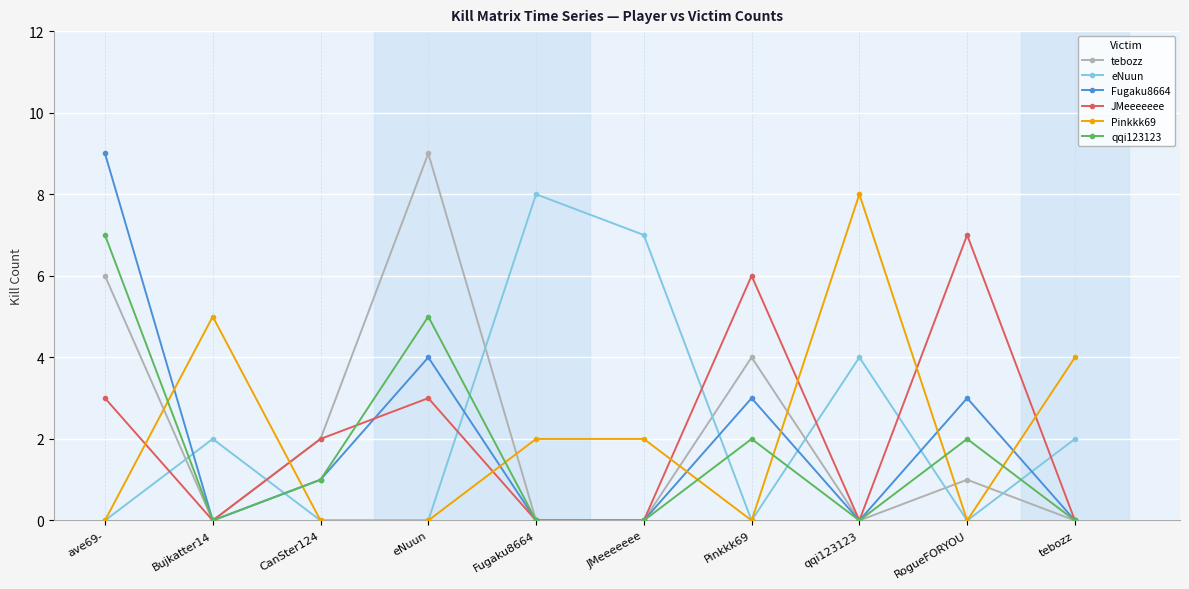

How many values in the Fugaku8664 series are below 1?

5